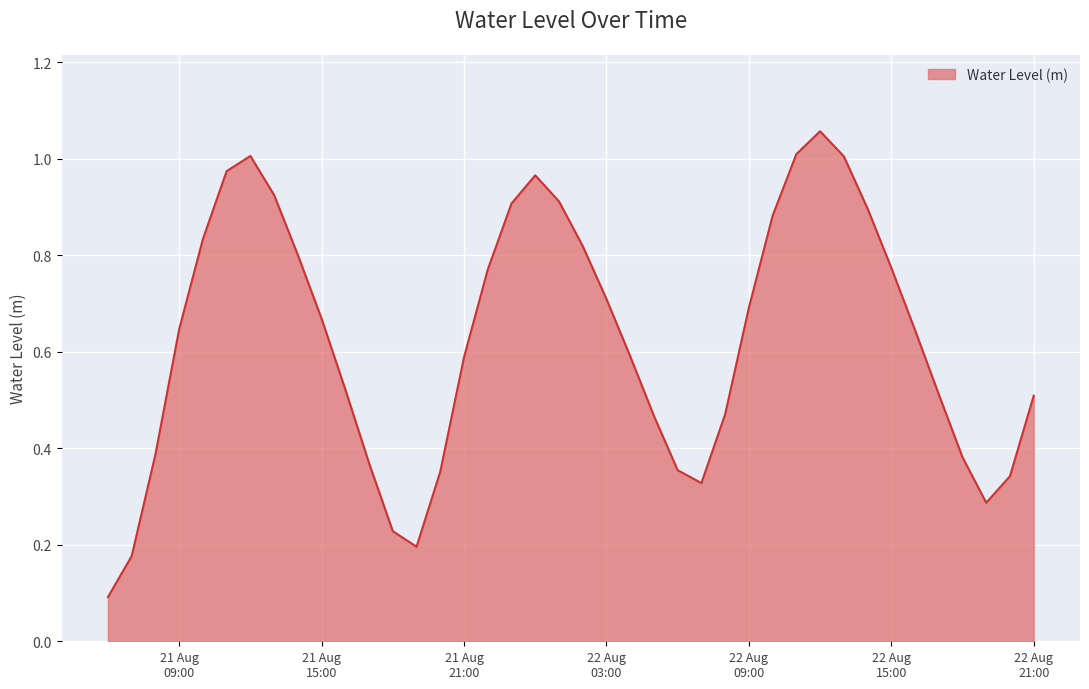

Which category has the highest value across all series?

2023-08-22 12:00:00